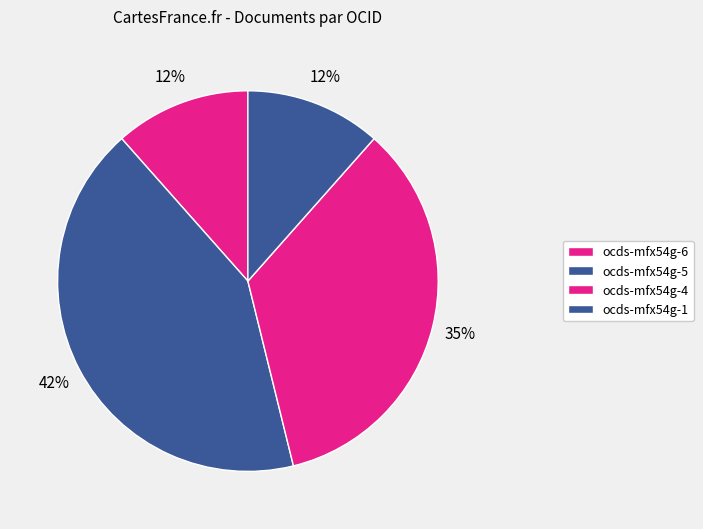

How many slices are in this pie chart?

4